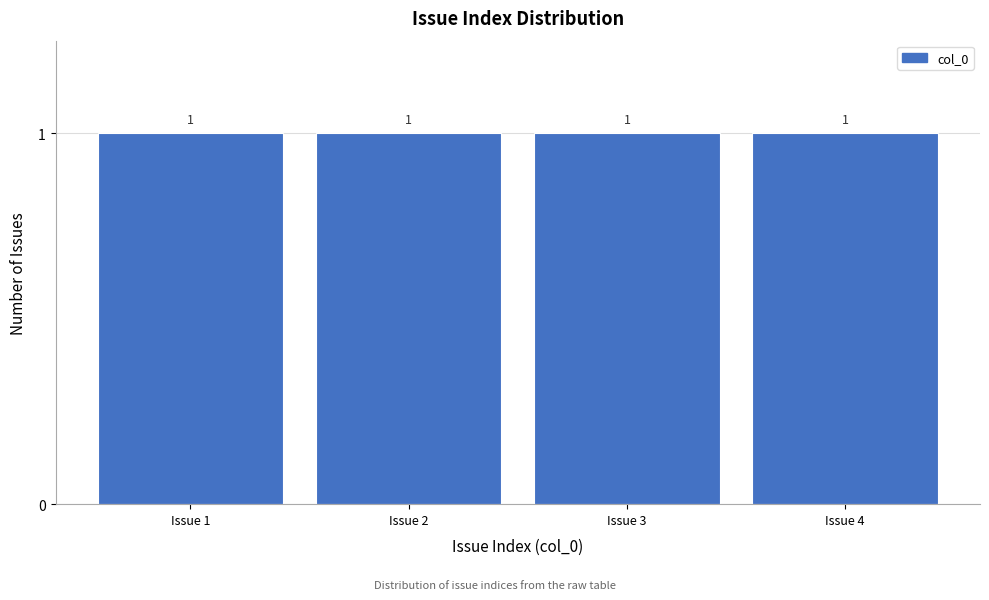

Reading left to right, list every bar in this chart as the range it spans on the x-axis followed by its height.

0.5 to 1.5: 1
1.5 to 2.5: 1
2.5 to 3.5: 1
3.5 to 4.5: 1